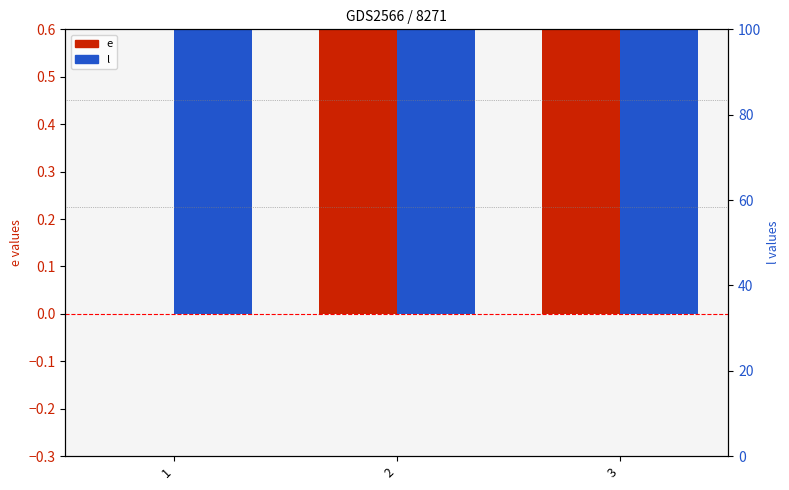

At which category is the sum across all series the highest?

3